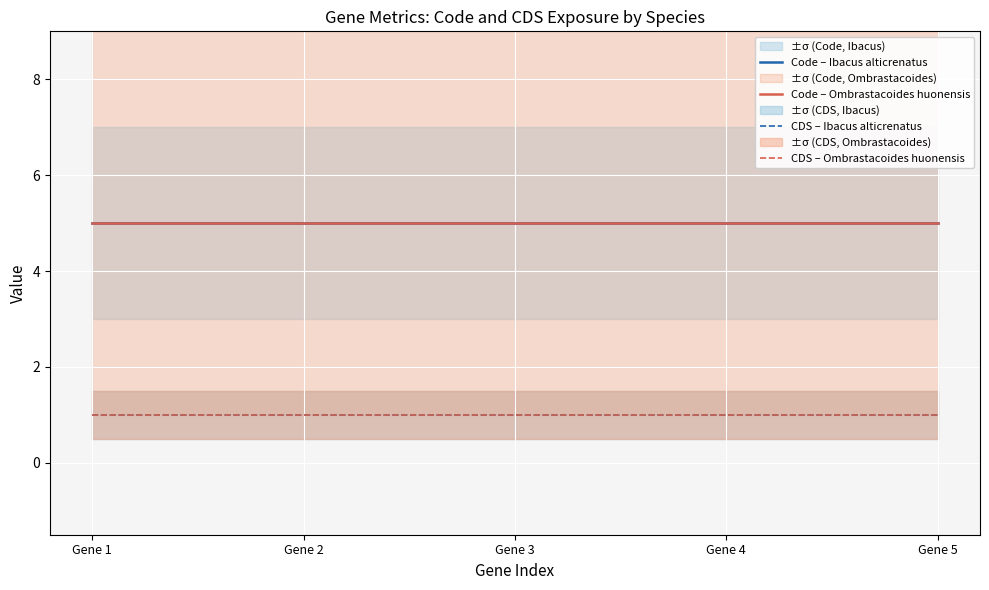

At which category does the chart reach its minimum across all series?

Gene 1